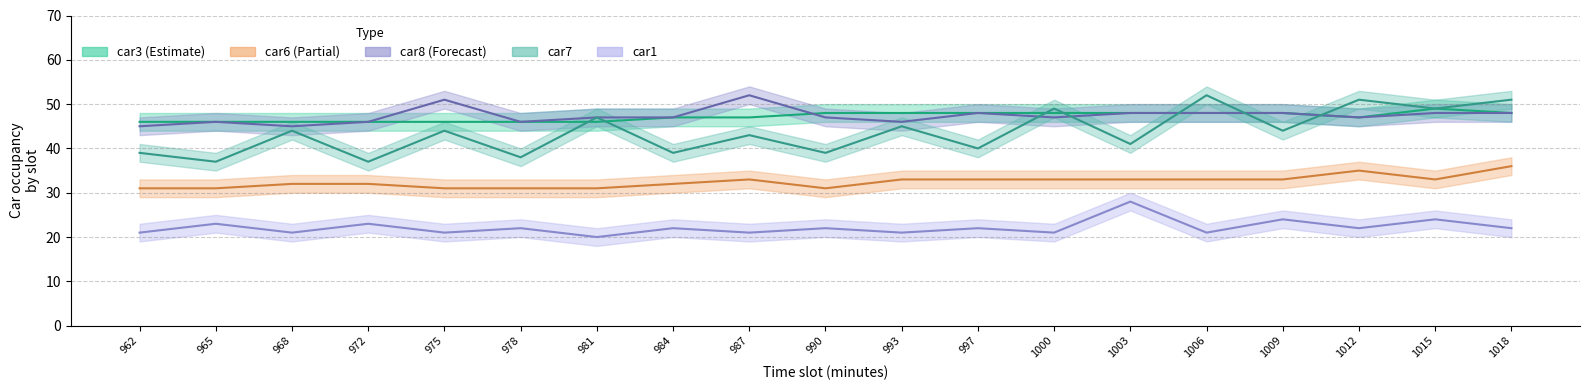

What is the difference between the second highest and second lowest values in the car1 line series?

3